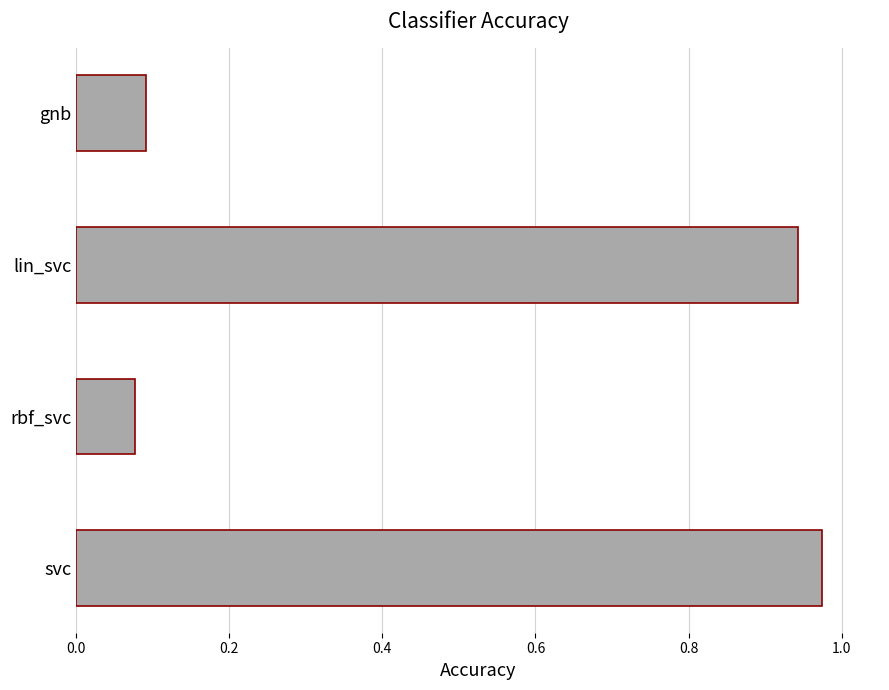

What is the sum of the values at svc and gnb?

1.1